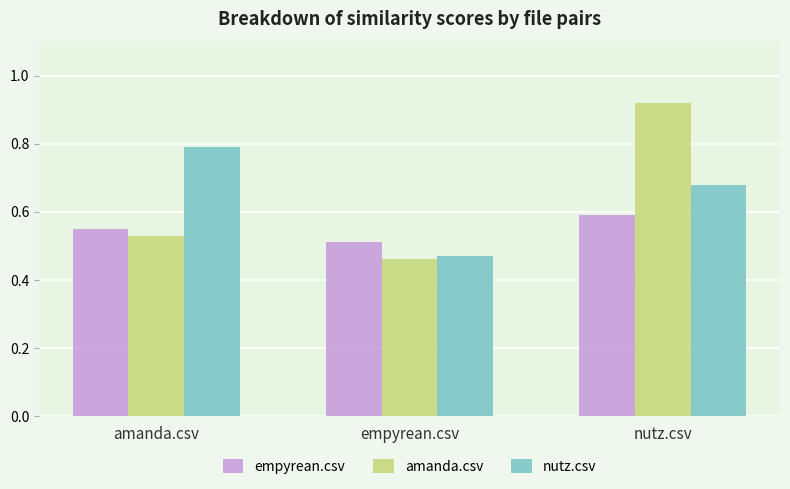

What is the difference between the maximum and second lowest values in the nutz.csv series?

0.1